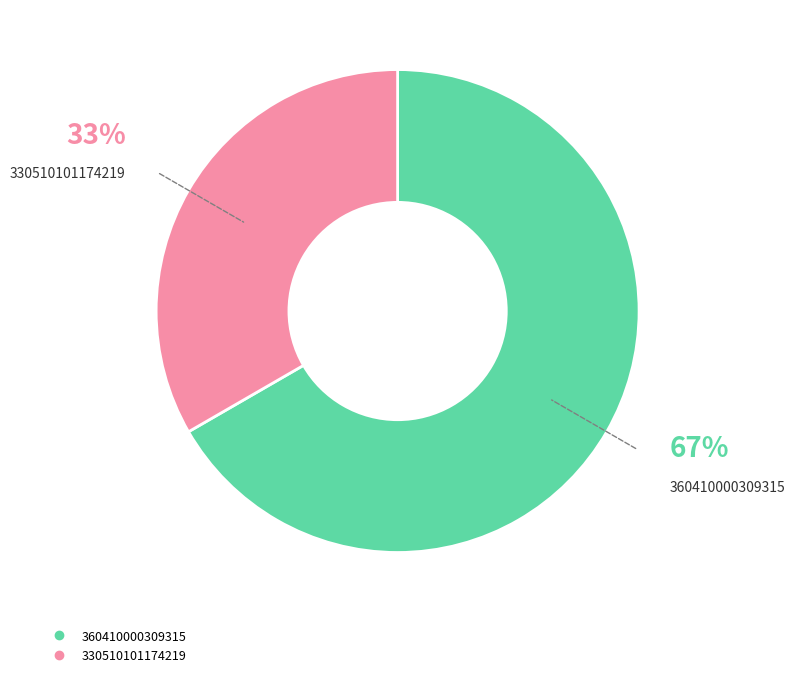

Is it true that 360410000309315 is 54% of the pie?

False